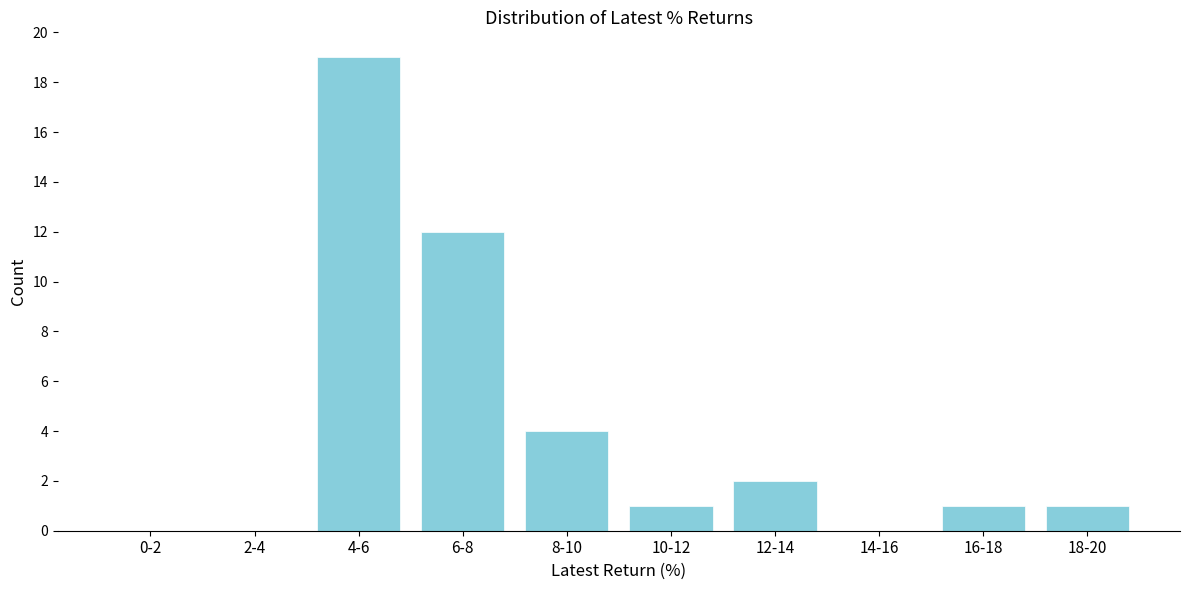

Reading left to right, list all the values displayed in this chart.

0-2=0	2-4=0	4-6=19	6-8=12	8-10=4	10-12=1	12-14=2	14-16=0	16-18=1	18-20=1